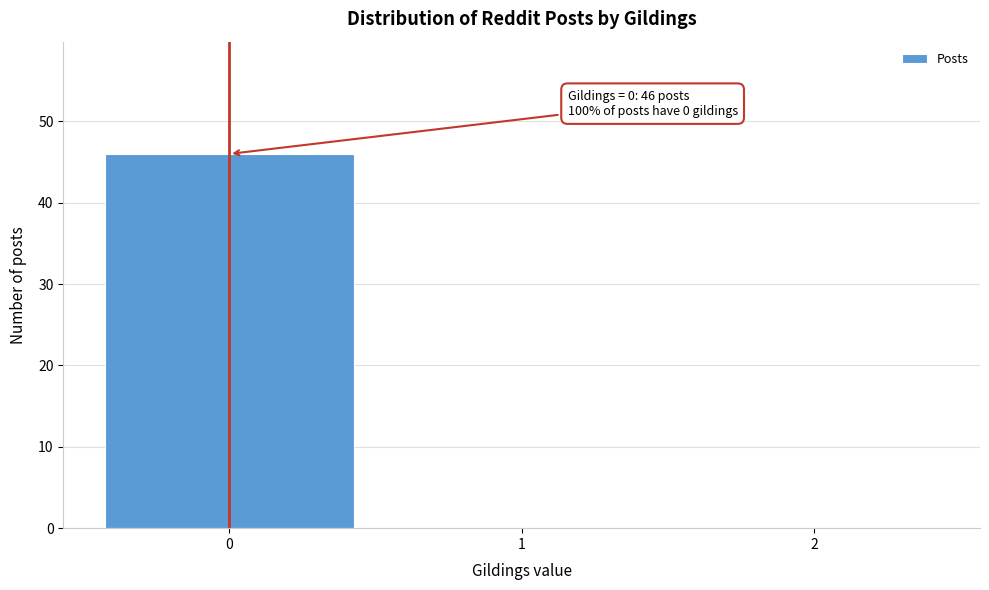

Which range on the x-axis has the tallest bar?

-0.5 to 0.5